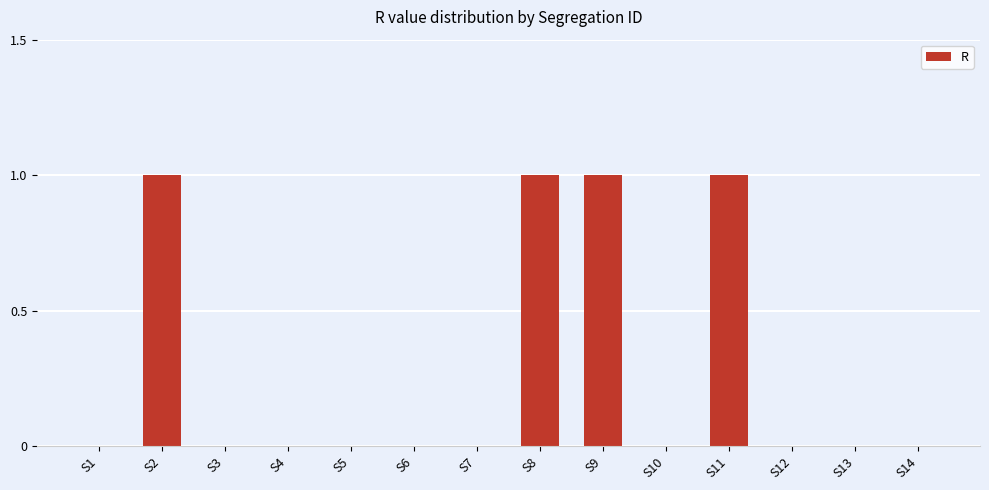

Which has a higher value, S5 or S2?

S2